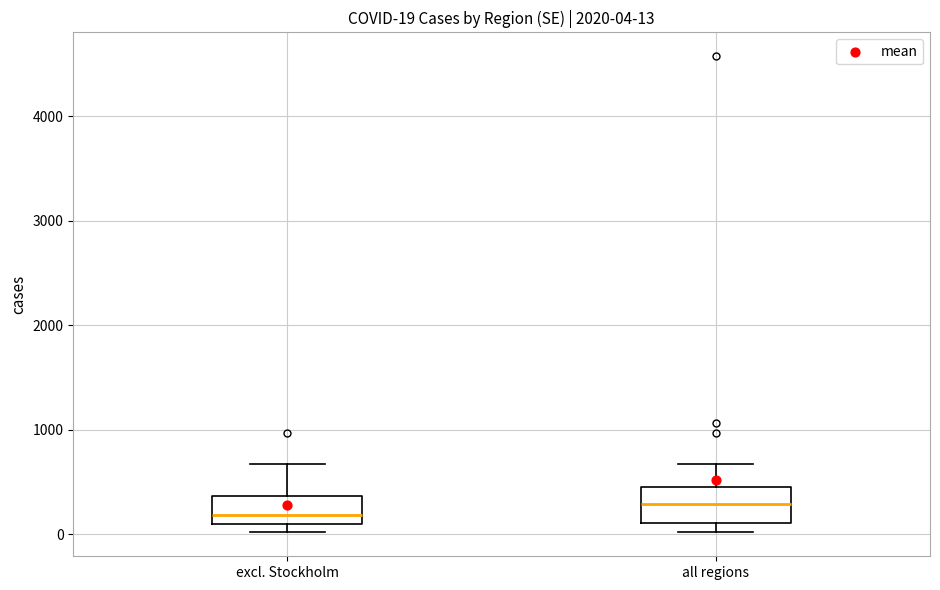

Which box's median line is the highest?

all regions